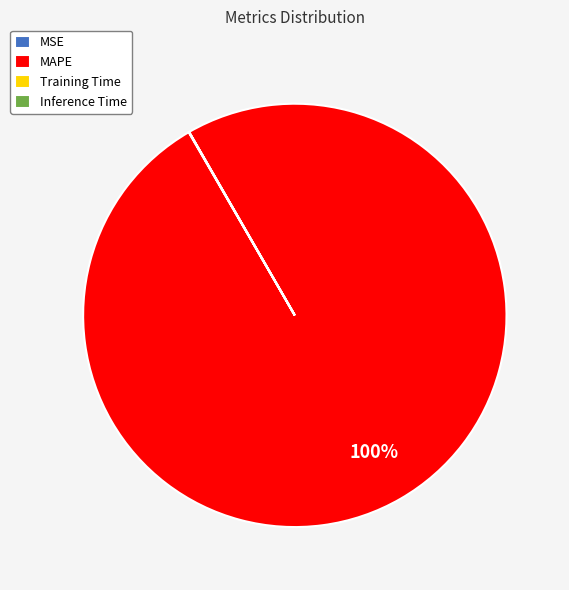

What percentage is the MAPE slice, to the nearest percent?

100%